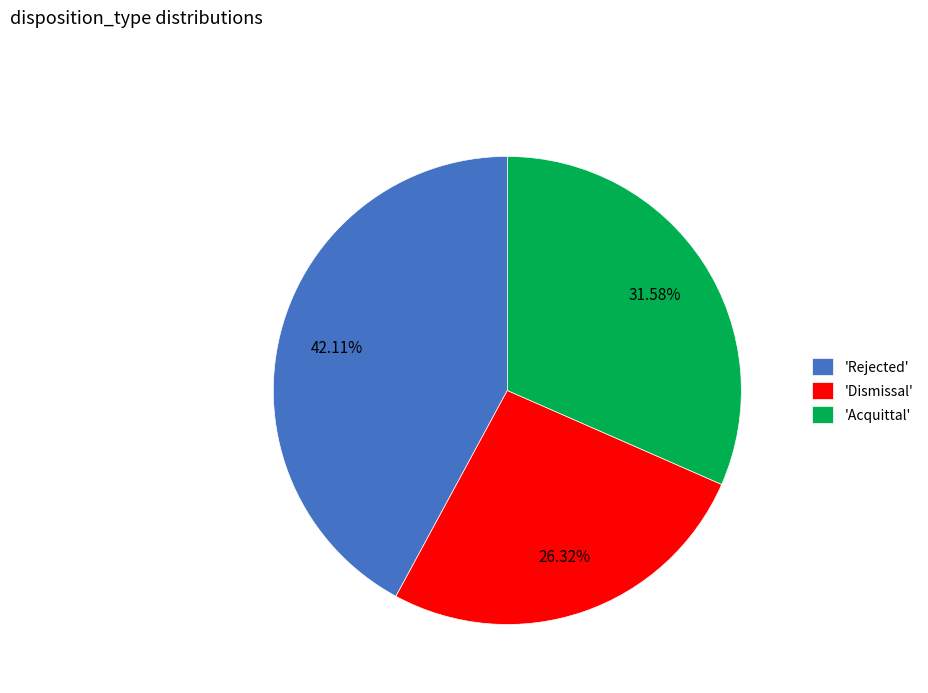

Is there any slice that represents more than half of the pie?

No